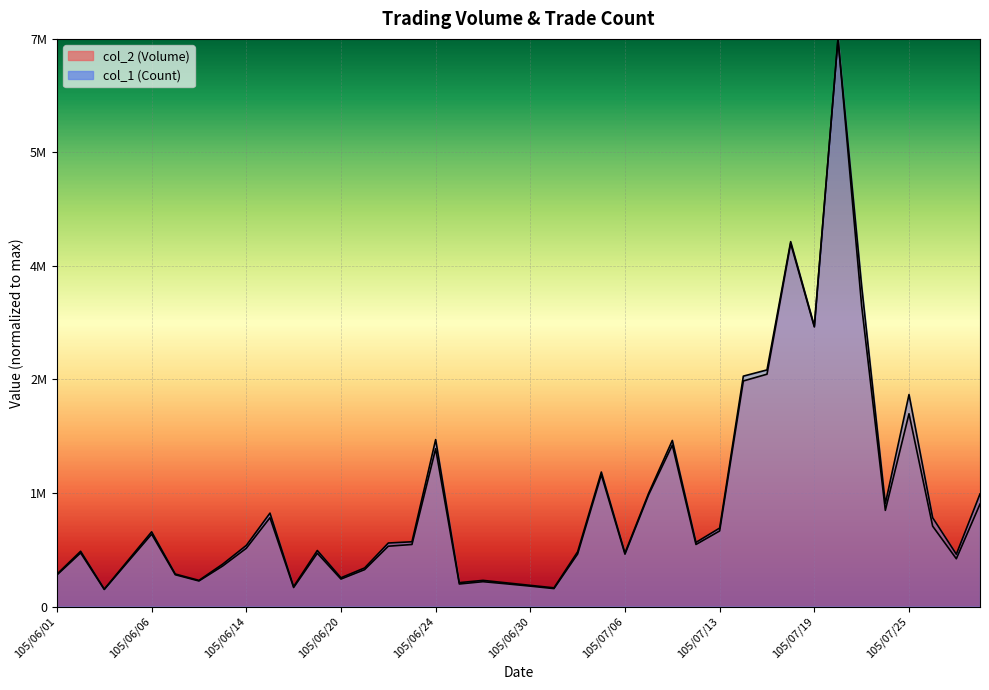

What is the label of the 7th point from the right?

105/07/20